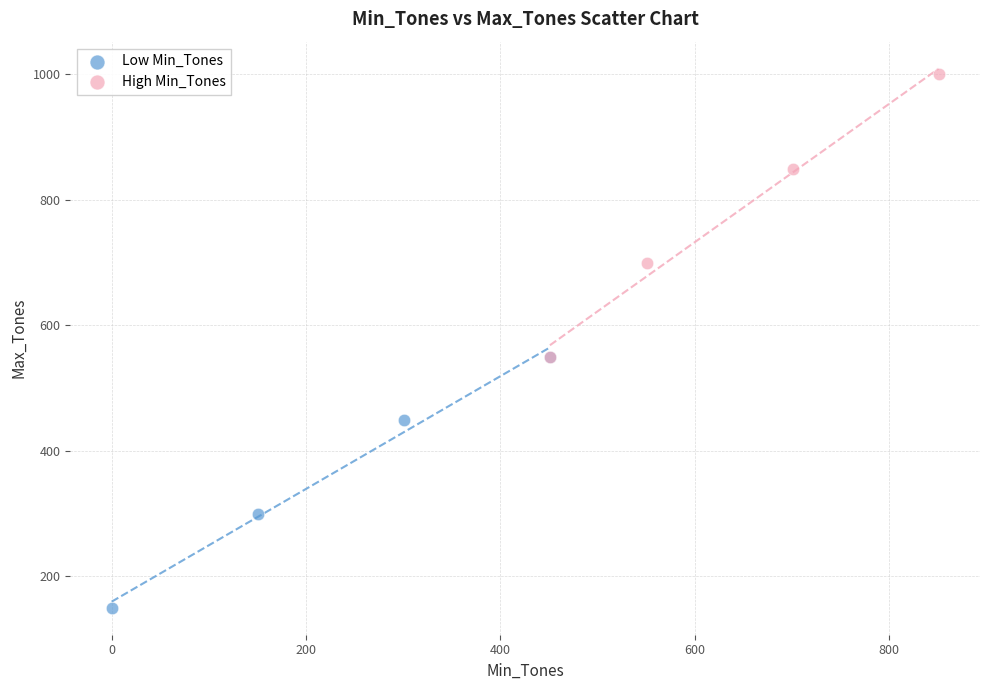

Which series contains the highest Y value?

High Min_Tones